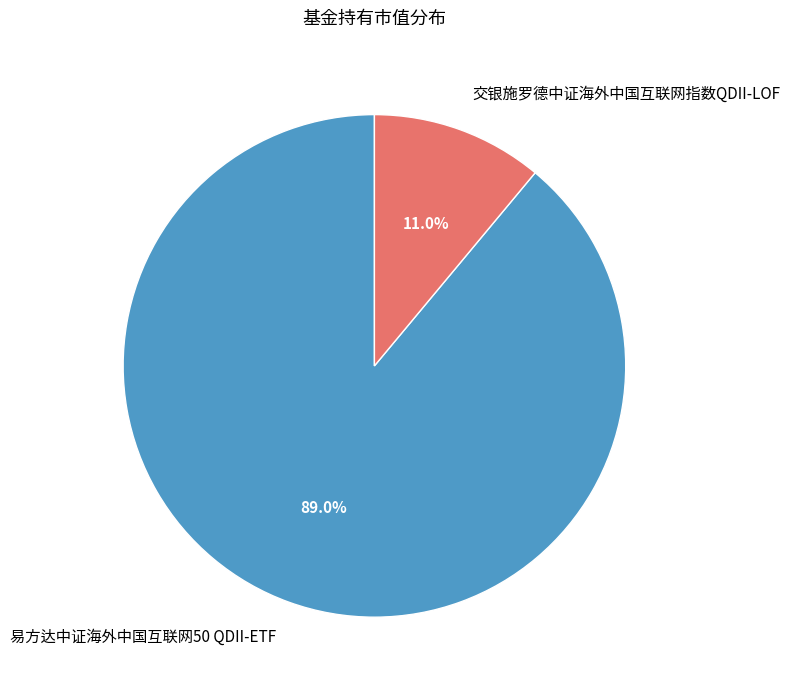

What portion of the pie excludes 交银施罗德中证海外中国互联网指数QDII-LOF?

89.0%